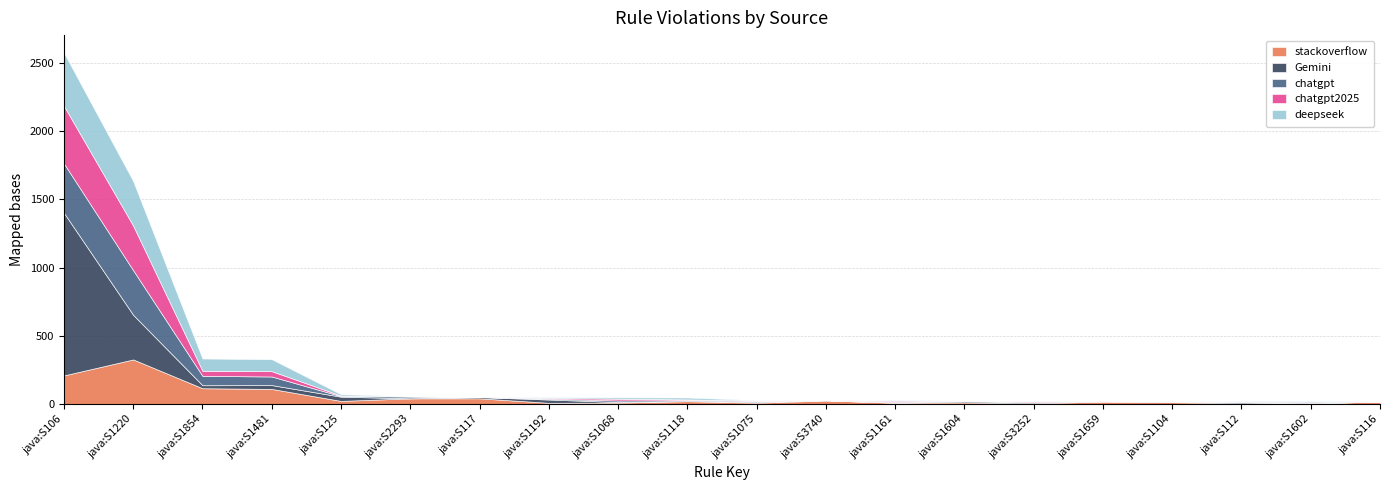

True or false: deepseek has a value of 269 at java:S1604.

False